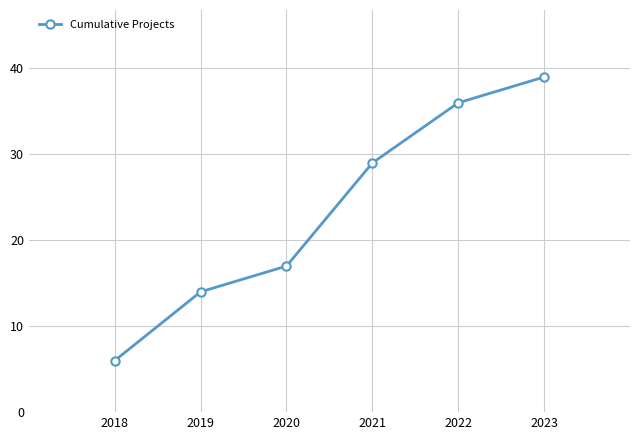

Between 2022 and 2021, which is larger?

2022